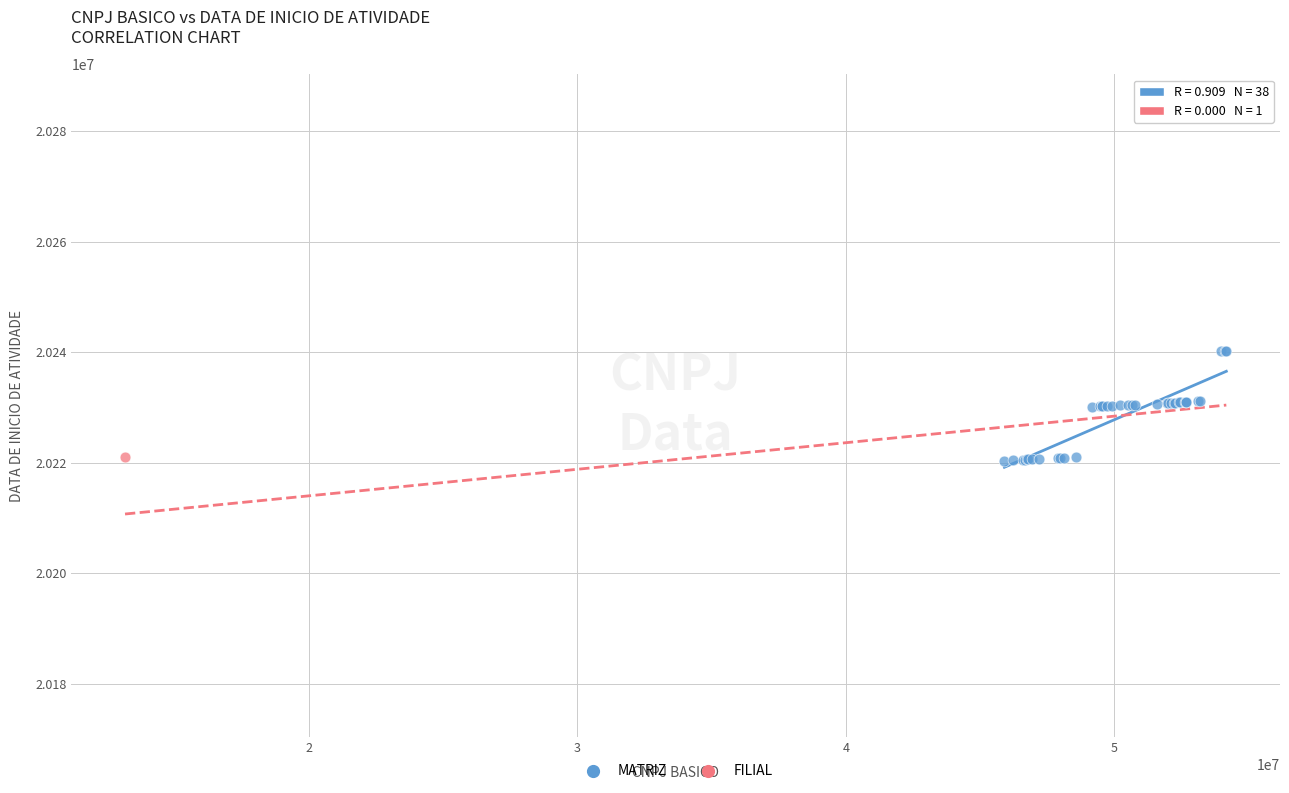

What are all the series names shown in the legend?

MATRIZ, FILIAL